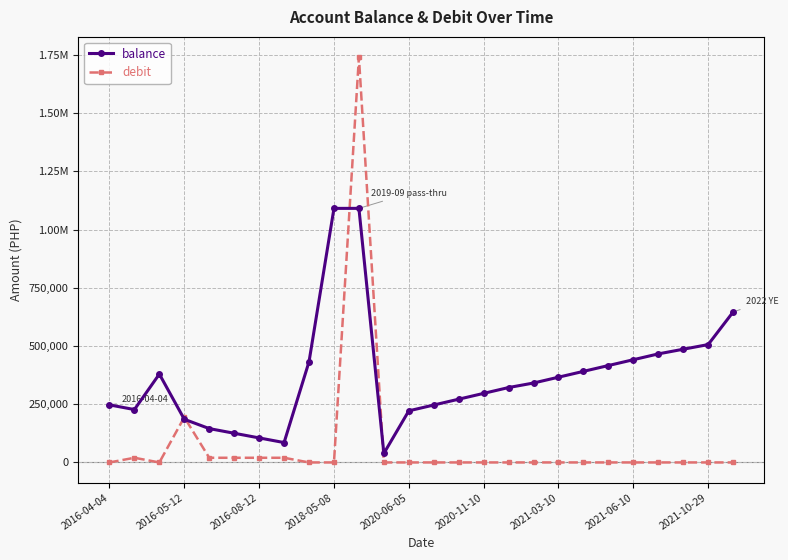

Is this an area chart (filled region under the line)?

No